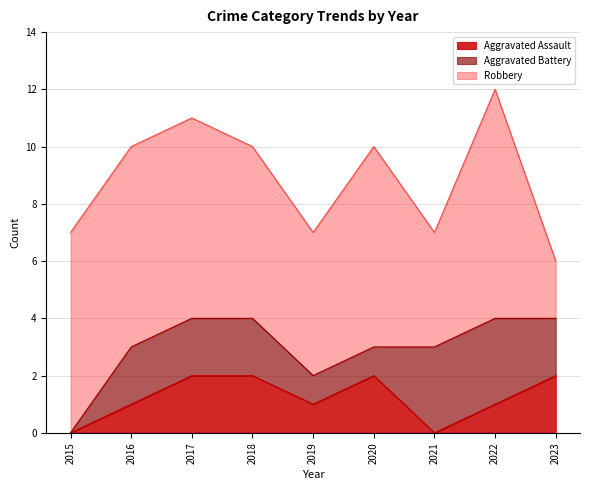

What is the value of the Robbery point at the 4th from the left?

6